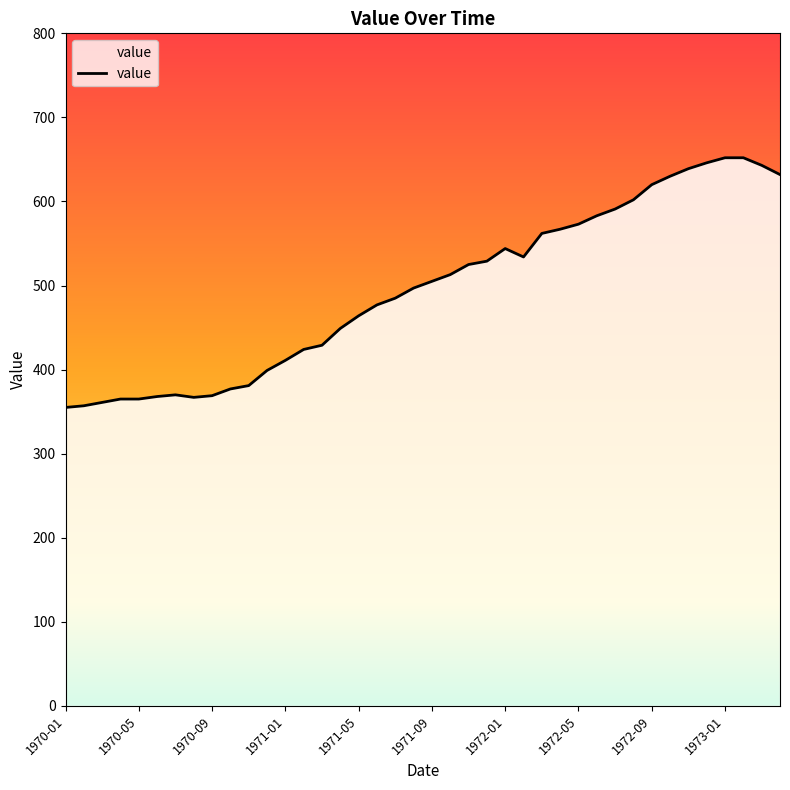

What is the maximum value shown in the chart?

652